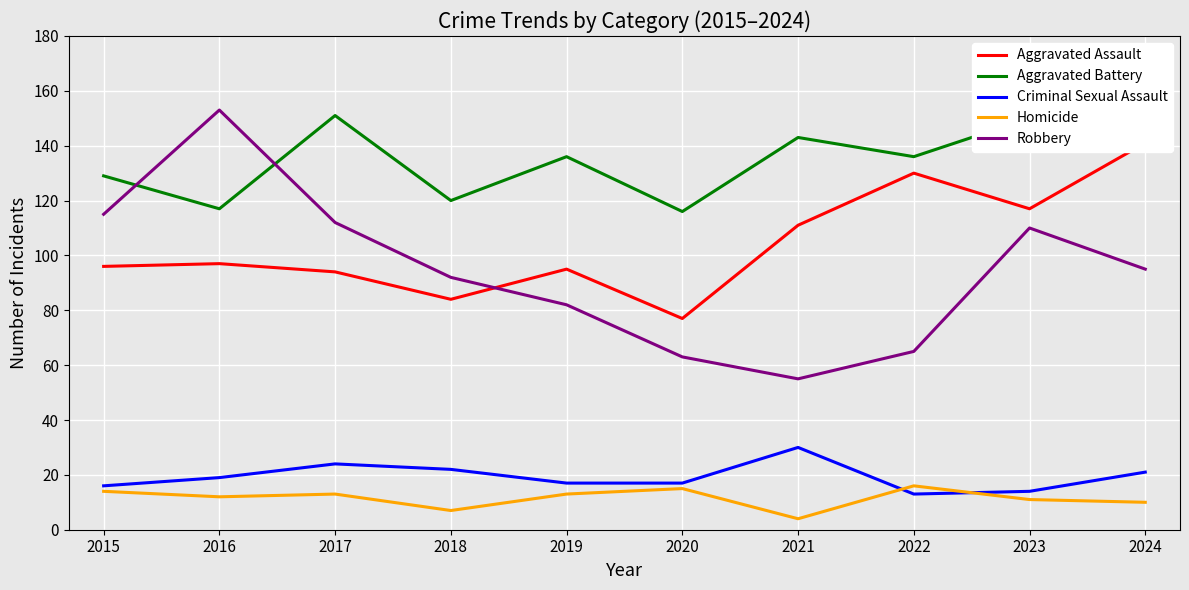

At which label is Aggravated Assault closest to 109?

2021